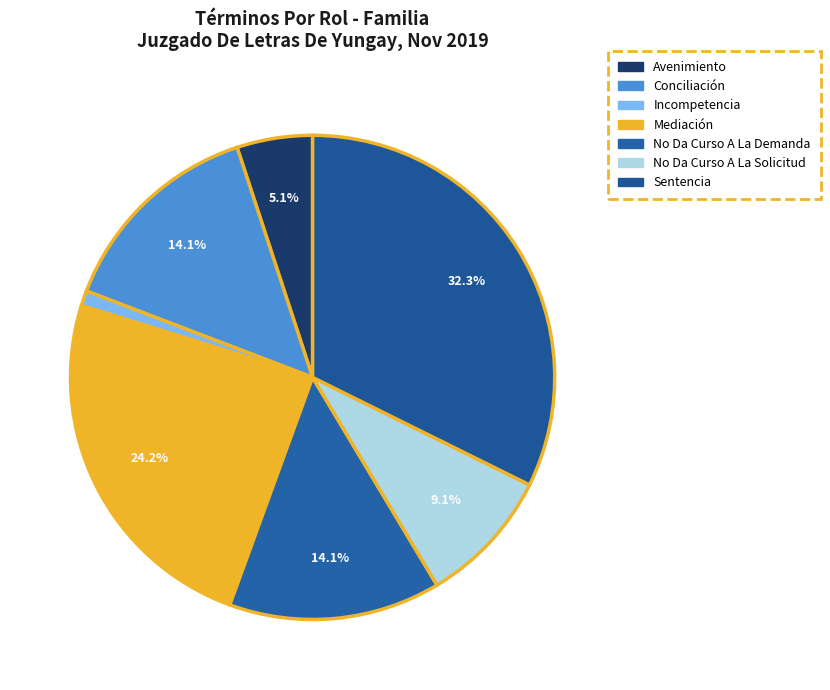

What is the largest slice in the pie chart?

Sentencia